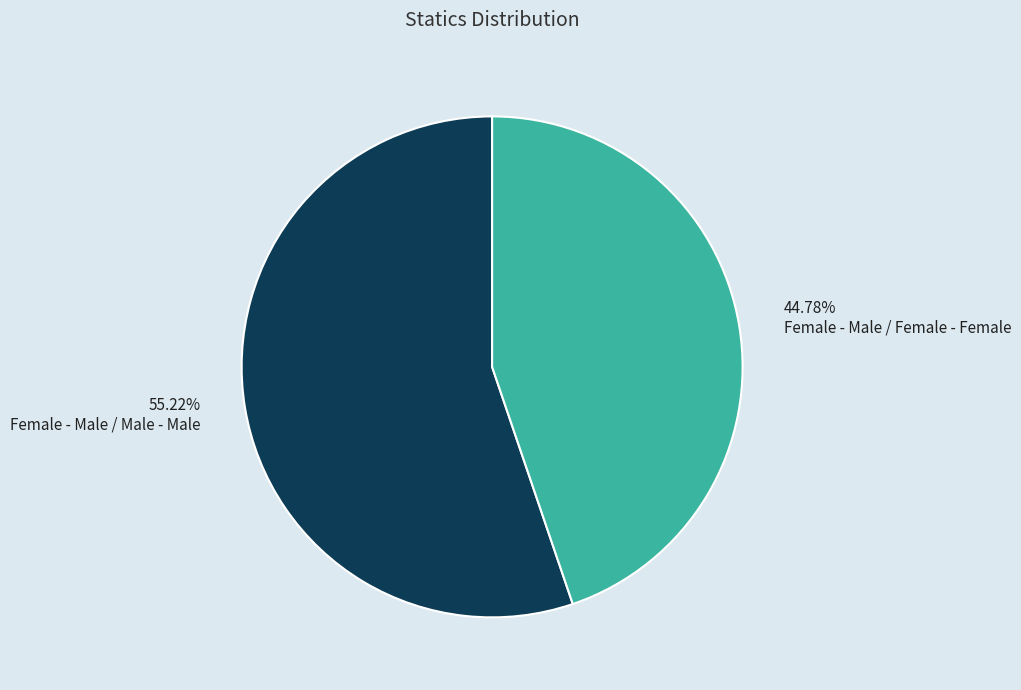

Does Female - Male / Male - Male account for over 50% of the chart?

Yes